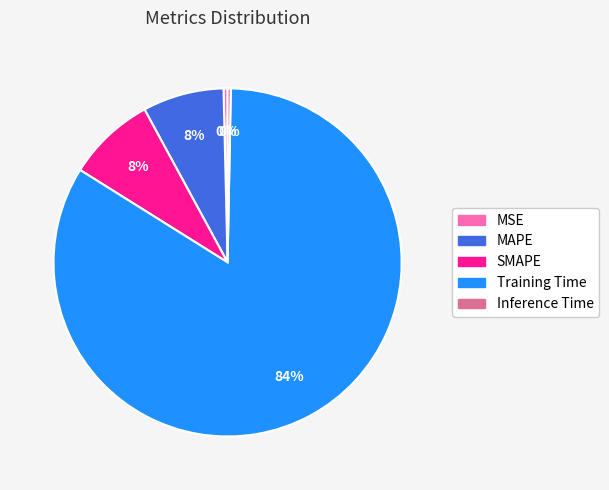

Between Inference Time and SMAPE, which is larger?

SMAPE